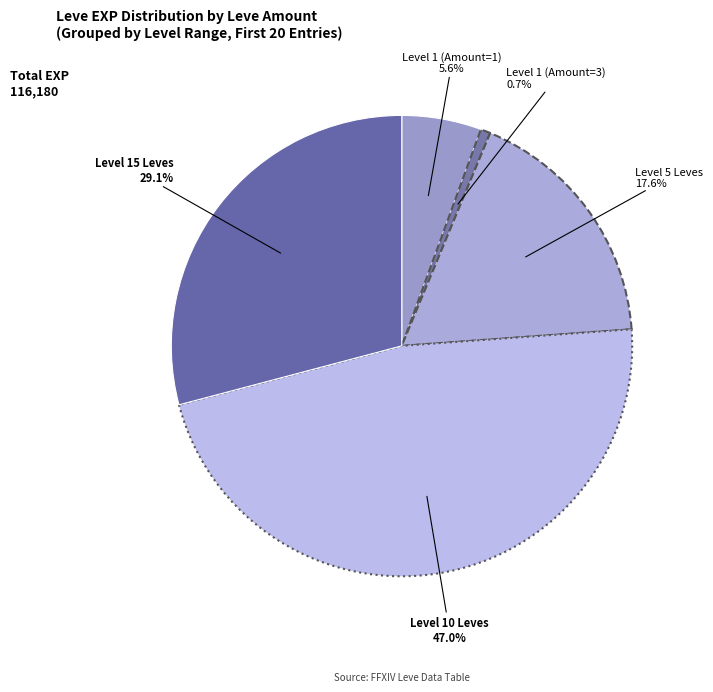

Rank the categories by value from highest to lowest.

Level 10 Leves, Level 15 Leves, Level 5 Leves, Level 1 (Amount=1), Level 1 (Amount=3)